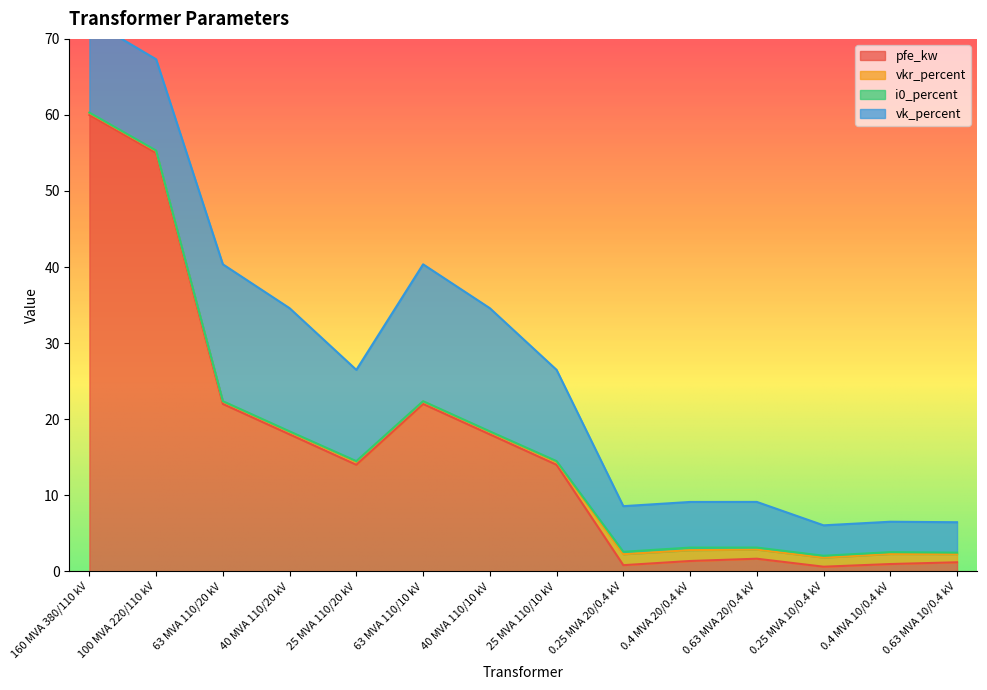

Which series has the largest total across all categories?

pfe_kw